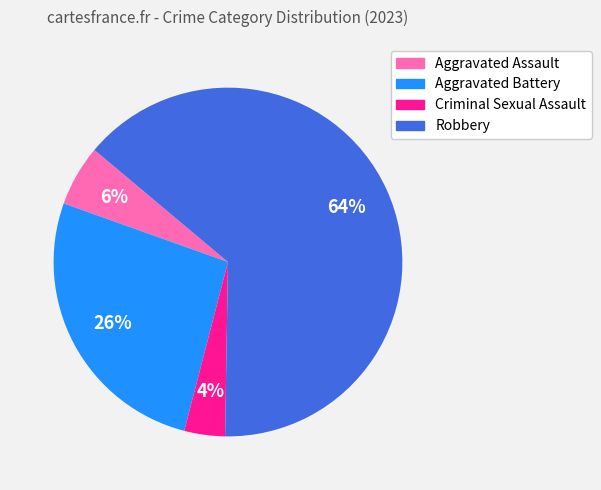

To the nearest percent, what is the combined percentage of Aggravated Assault and Aggravated Battery?

32%